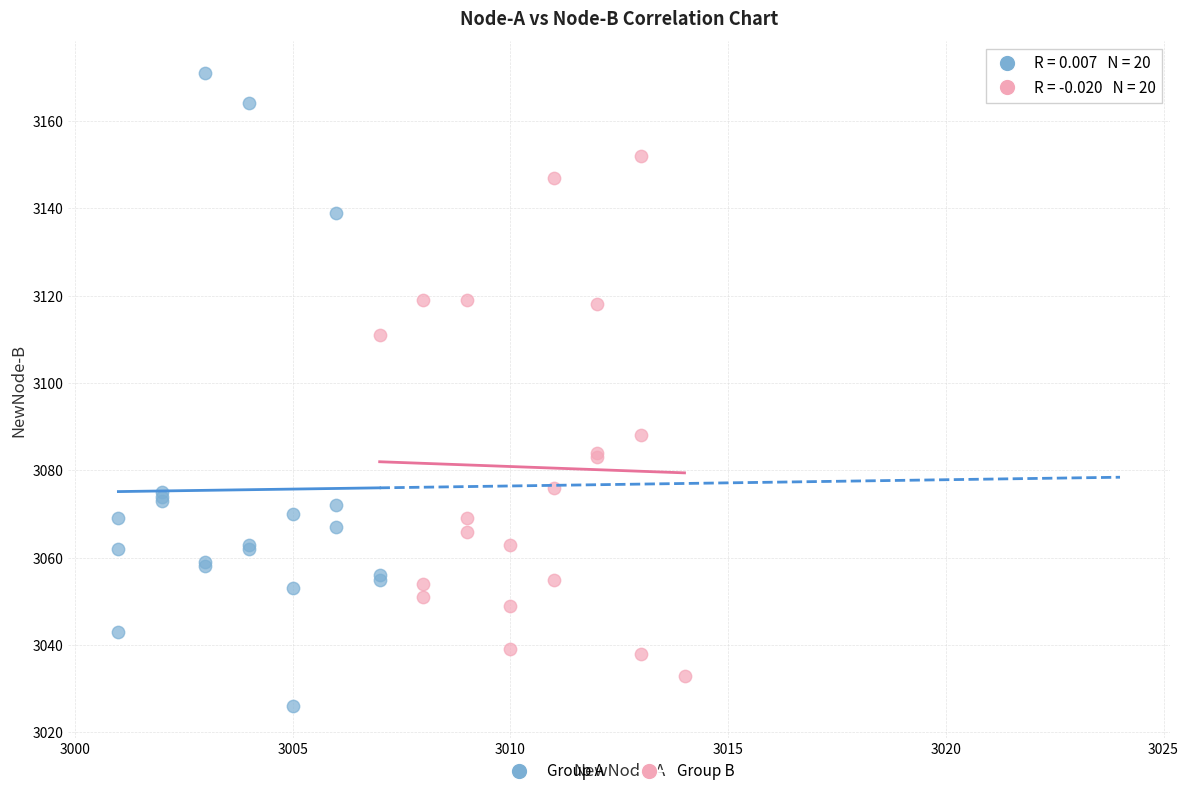

What are all the series names shown in the legend?

Group A, Group B